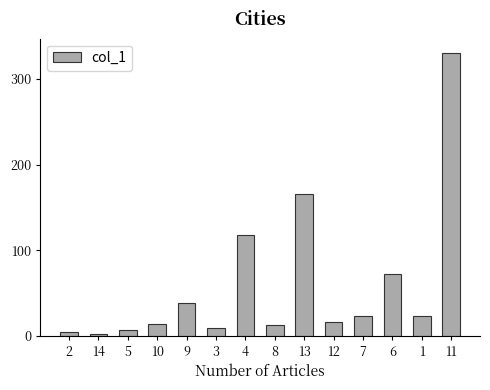

What position from the left is 4?

7